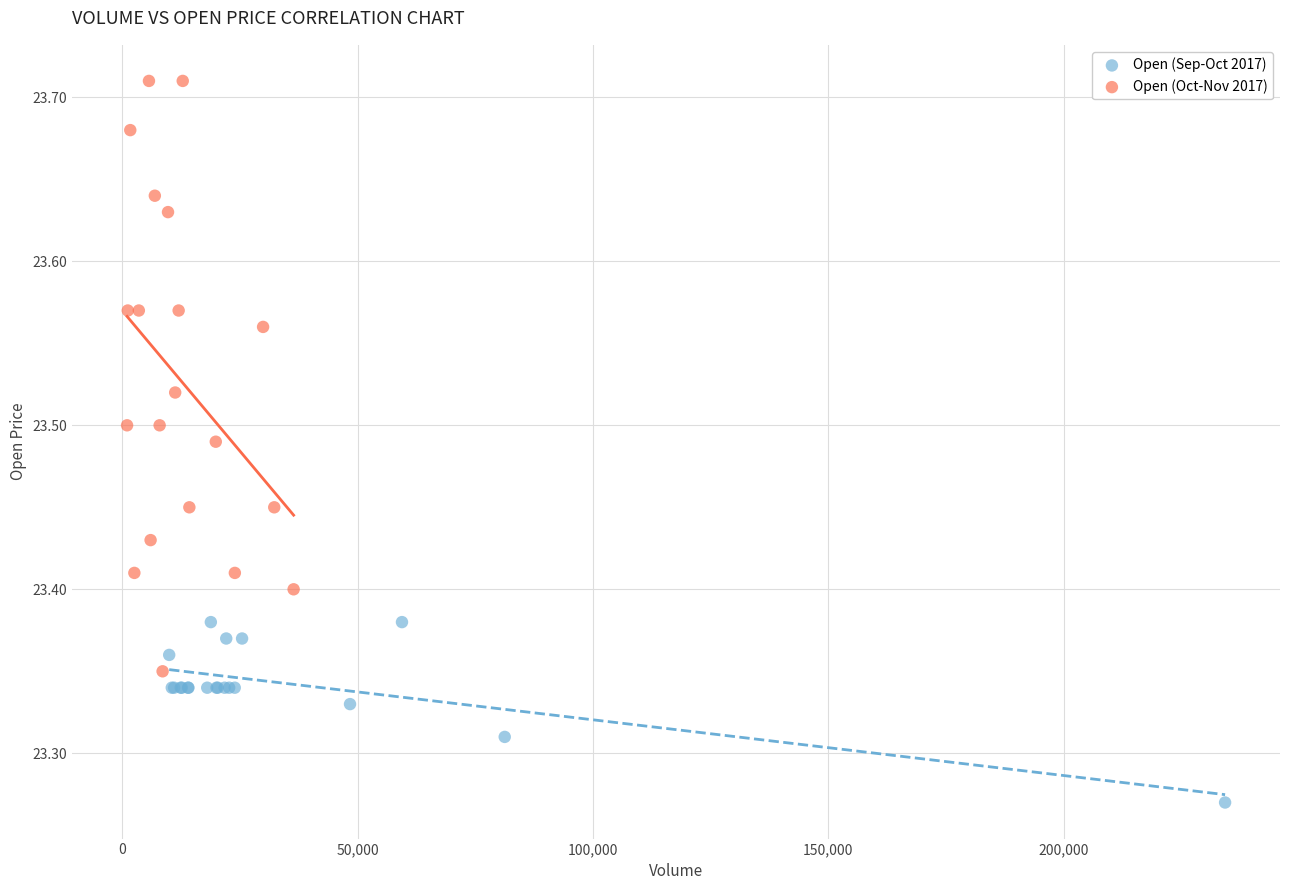

Which series contains the lowest Y value?

Open (Sep-Oct 2017)